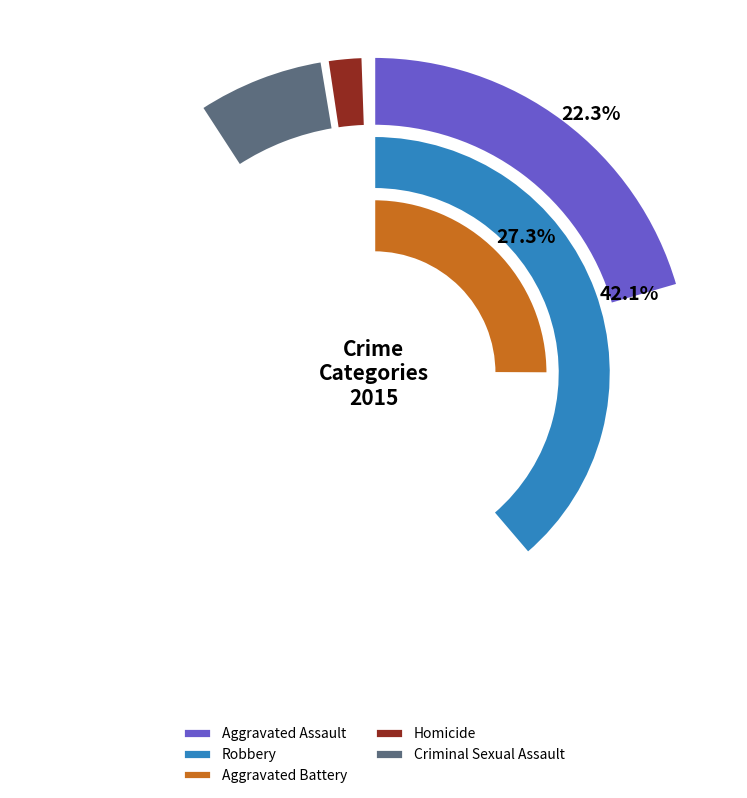

To the nearest percent, what is the difference between the Robbery and Homicide slice percentages?

40%